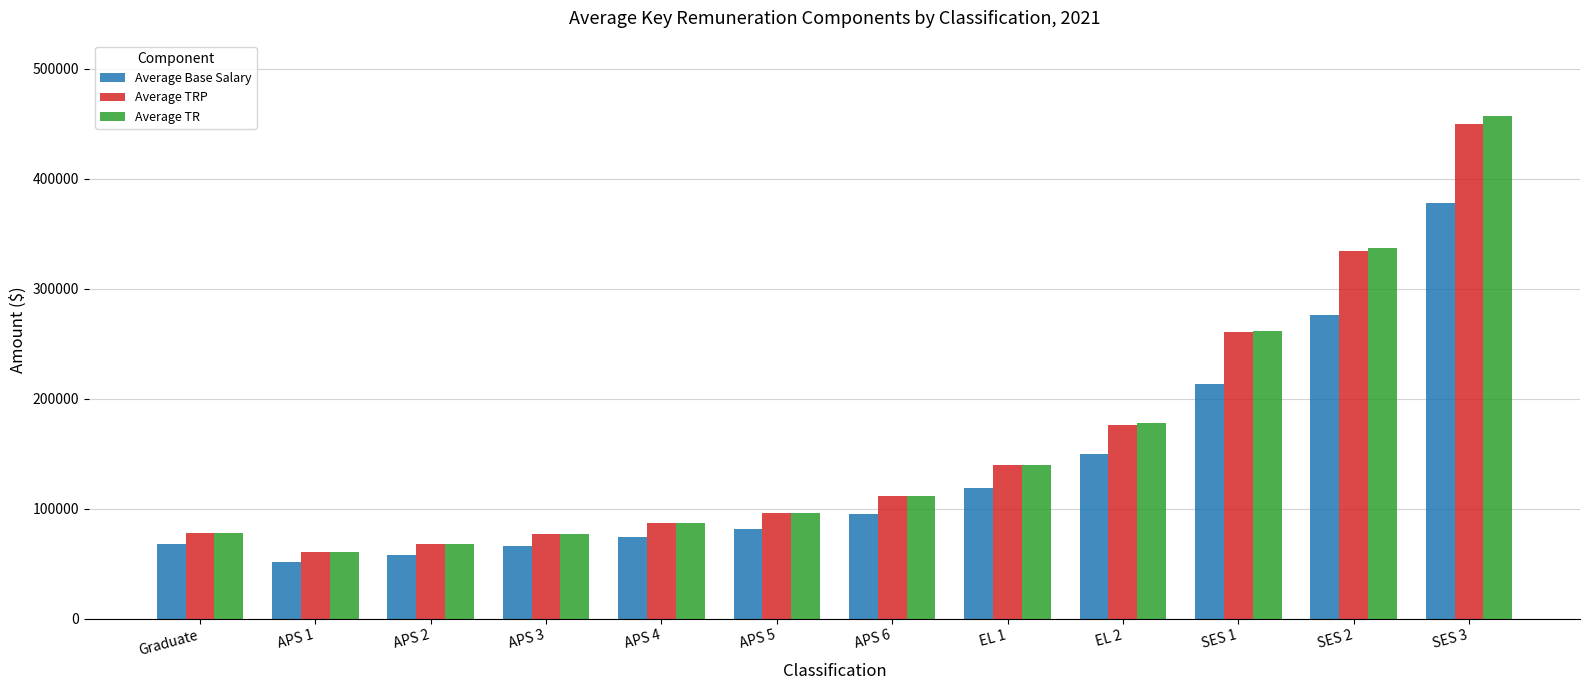

Where does the Average Base Salary series first go above 94790?

APS 6